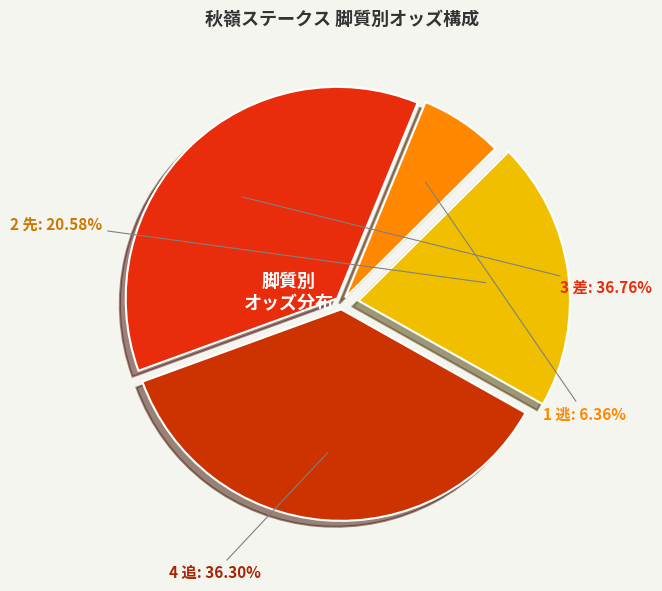

How many segments does this pie chart have?

4